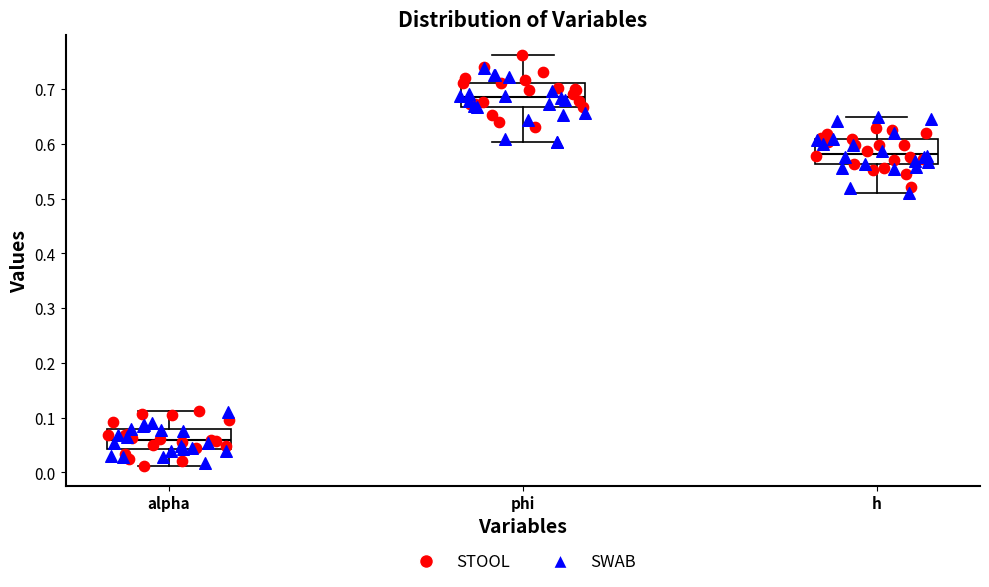

Reading left to right, transcribe this box plot: for each box, give where its median line is, the range the box spans, and where its two whiskers end, as read against the y-axis. The values are not printed on the chart, so give them approximately, as read against the axis.

alpha: median 0.06, box 0.04 to 0.08, whiskers 0.01 to 0.11
phi: median 0.69, box 0.67 to 0.71, whiskers 0.60 to 0.76
h: median 0.58, box 0.56 to 0.61, whiskers 0.51 to 0.65